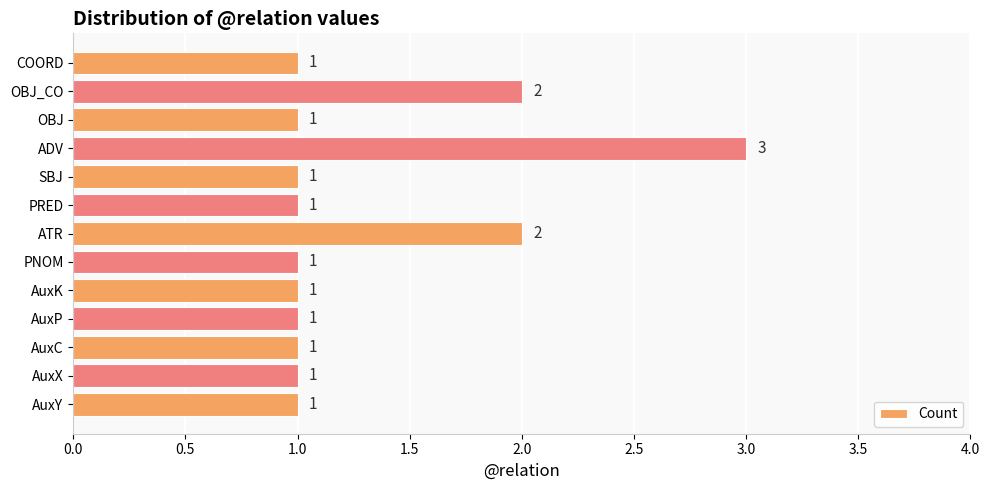

How many series are shown in this chart?

1